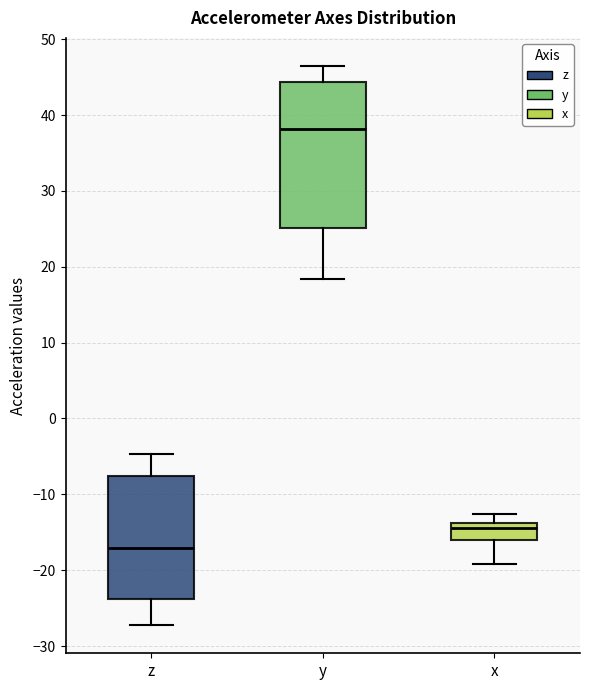

Reading left to right, read every box against the y-axis: the position of its median line, the range the box covers, and the ends of its whiskers. The values are not printed on the chart, so give them approximately, as read against the axis.

z: median -17, box -24 to -8, whiskers -27 to -5
y: median 38, box 25 to 44, whiskers 18 to 46
x: median -14 (just below the box's upper edge), box -16 to -14, whiskers -19 to -13